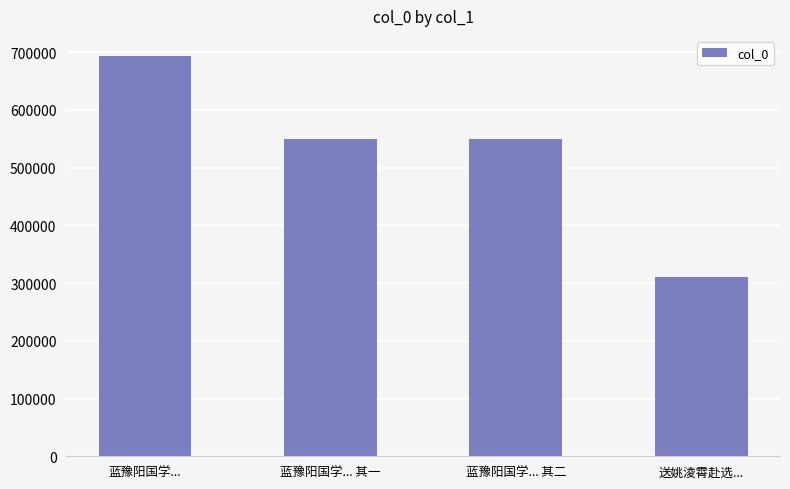

True or false: the data shows 478606 at 送姚淩霄赴选....

False